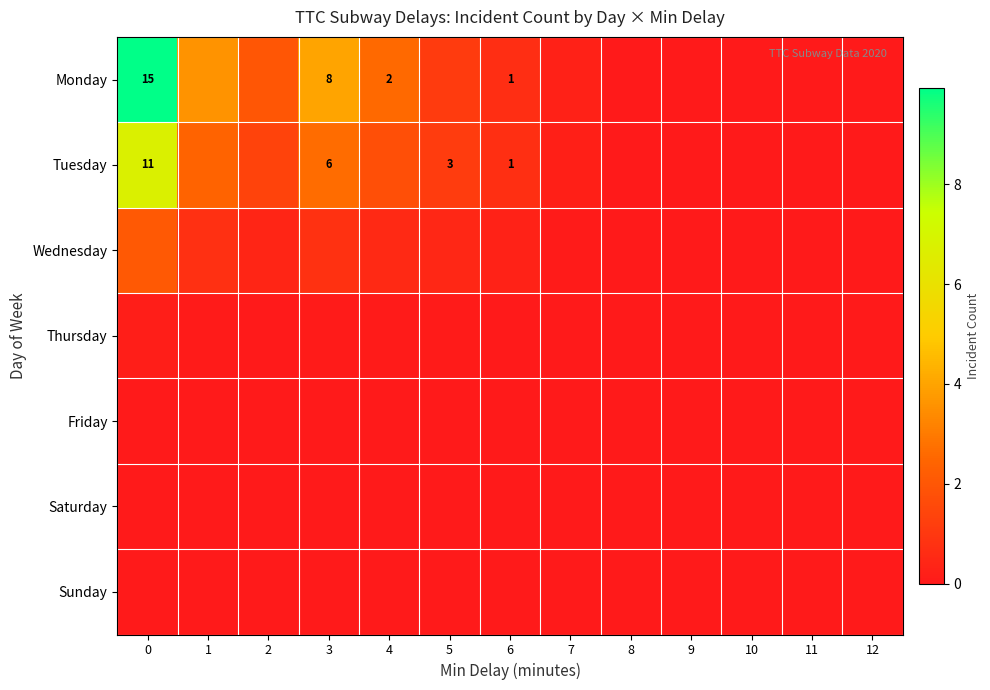

Which series has the largest total across all categories?

Monday